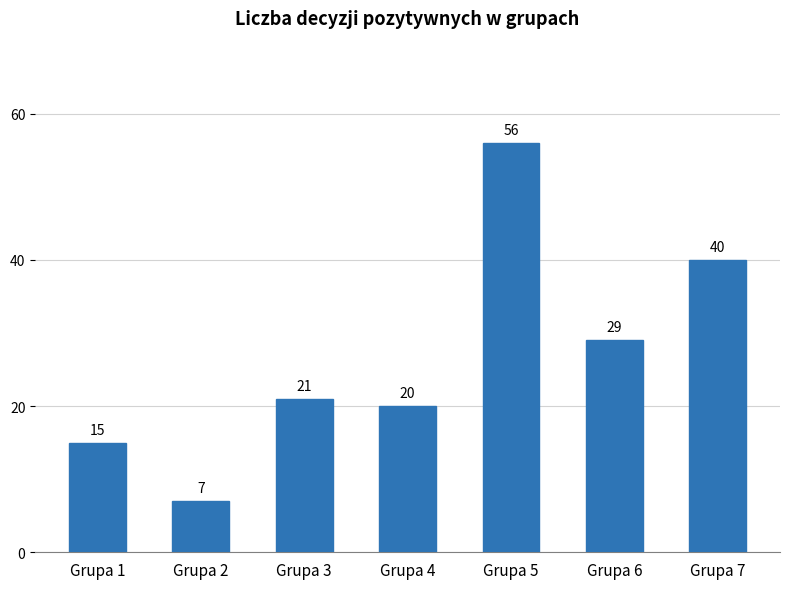

What is the approximate value at Grupa 1?

15